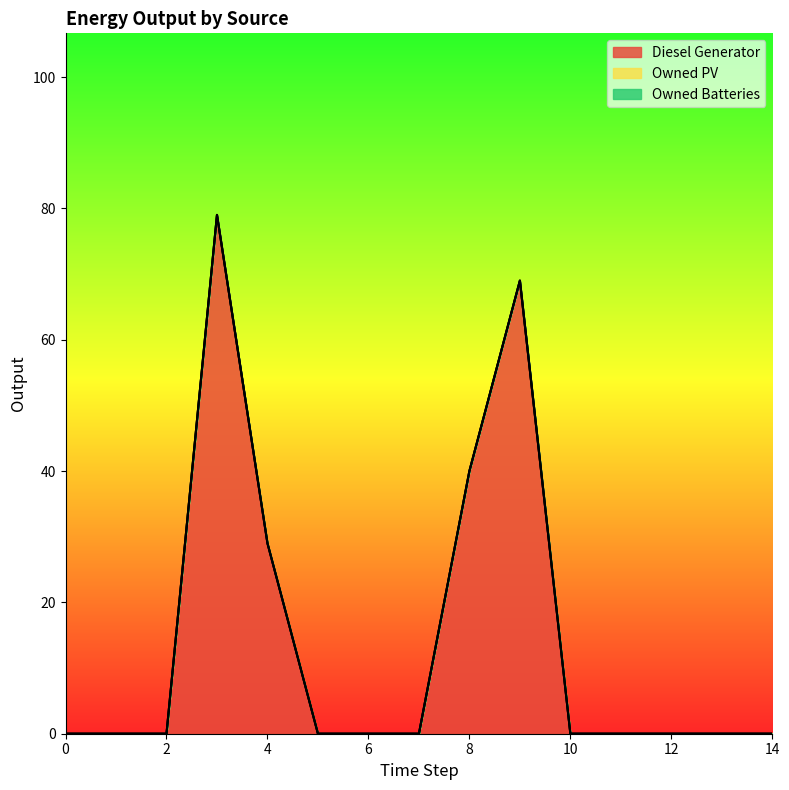

True or false: Diesel Generator and Owned PV cross at least once.

False